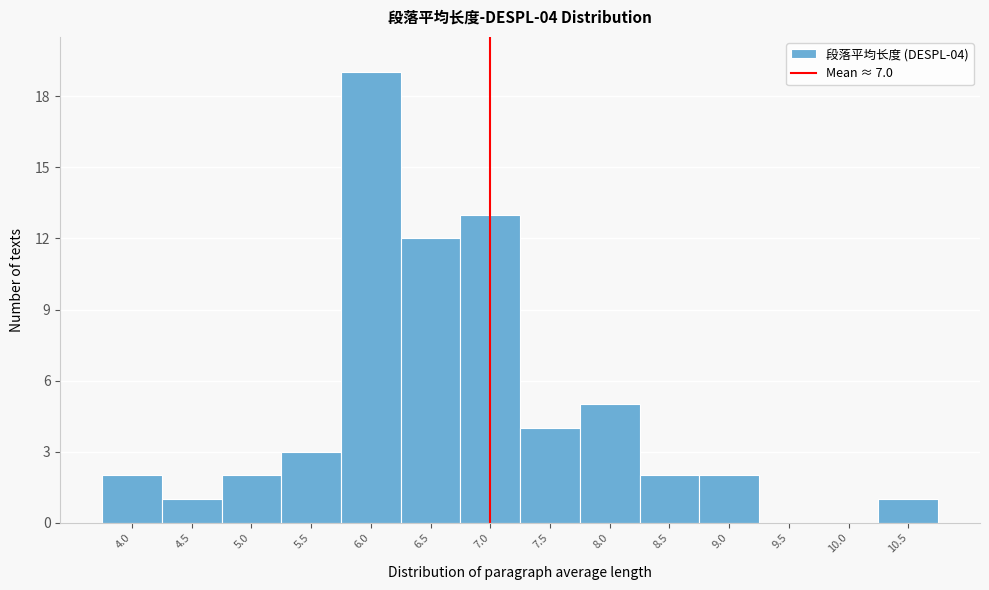

Over which range of the x-axis is the bar tallest?

5.75 to 6.25